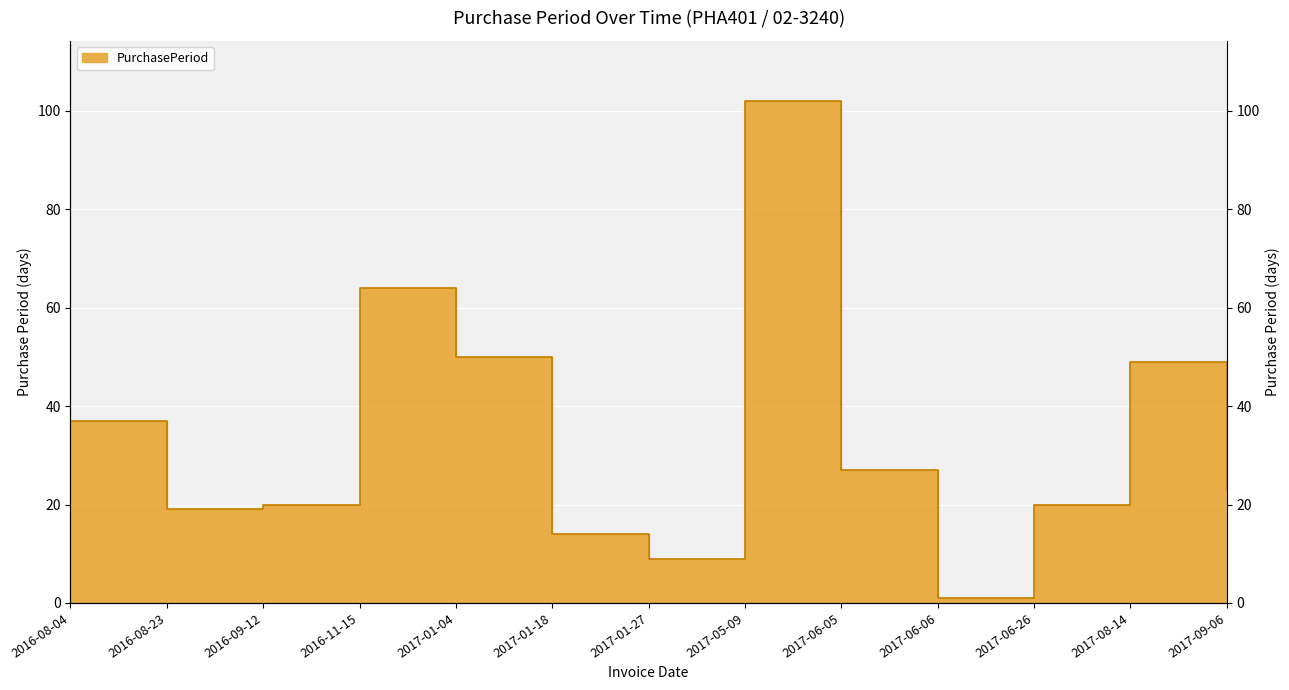

At which category does the data reach its first local peak?

2016-11-15